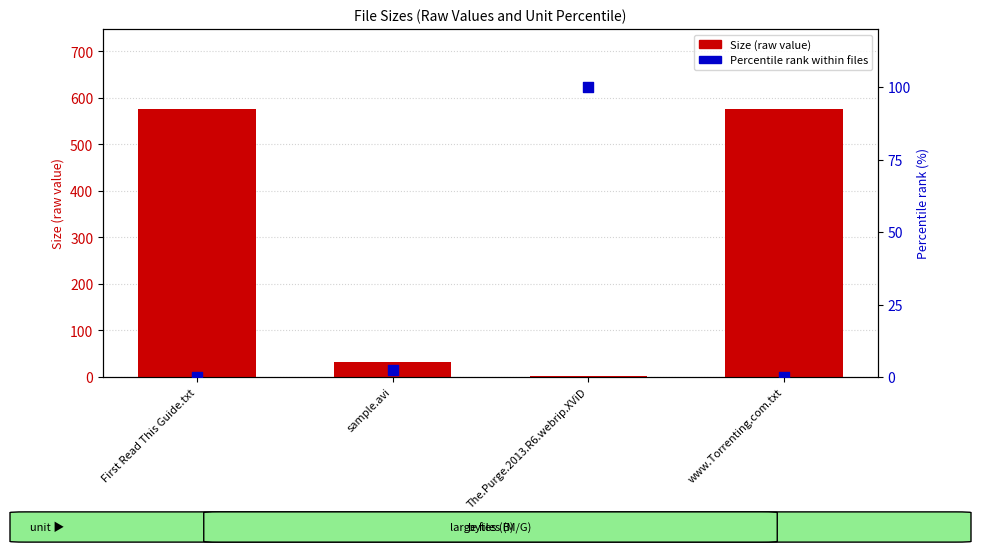

At which category is the sum across all series the highest?

First Read This Guide.txt